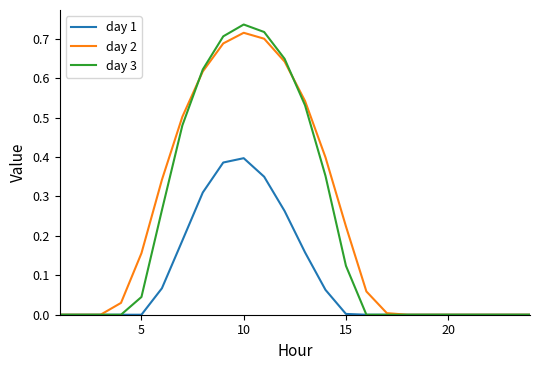

Which series has the widest spread of values?

day 3